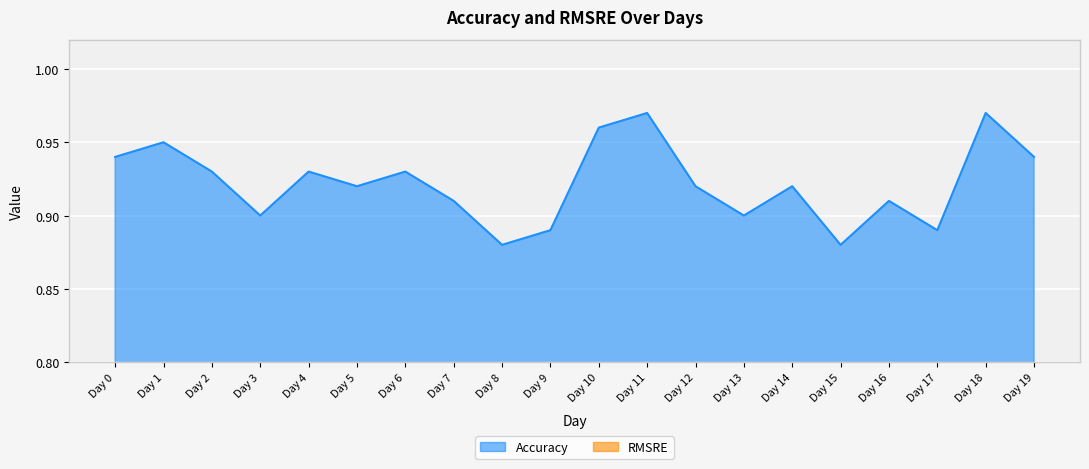

What is the value of the 16th point from the left?

0.9